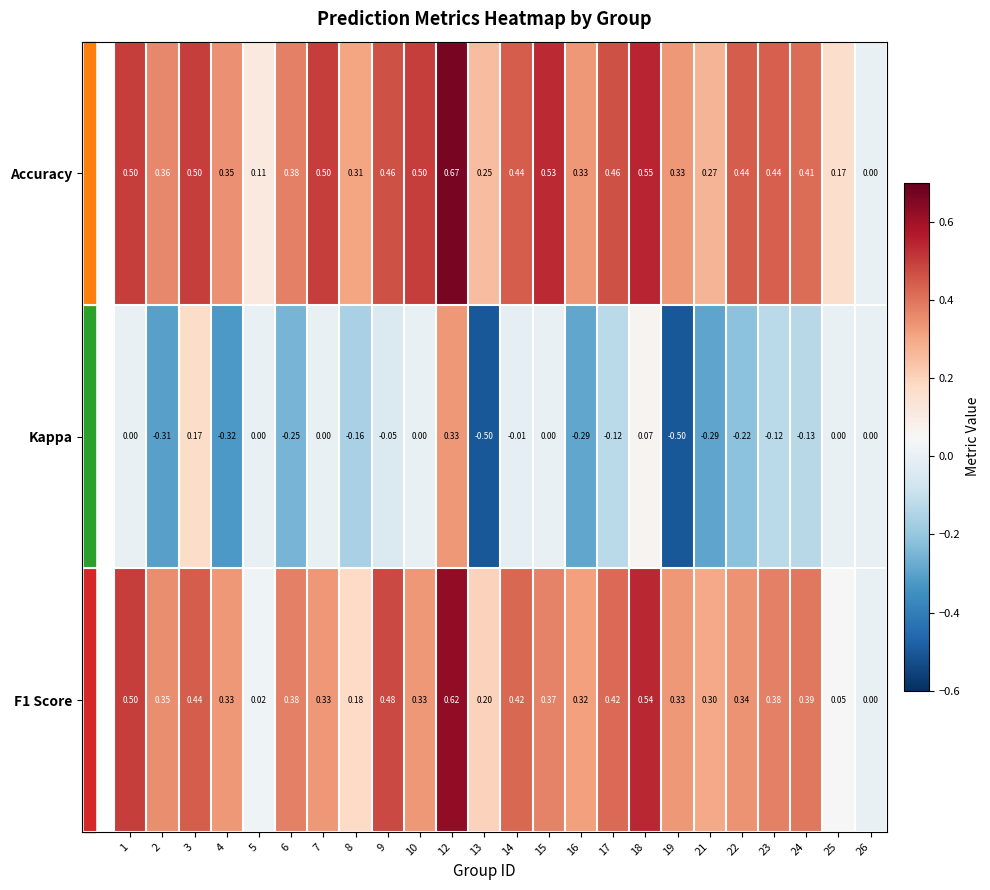

Which series has the widest spread of values?

Kappa